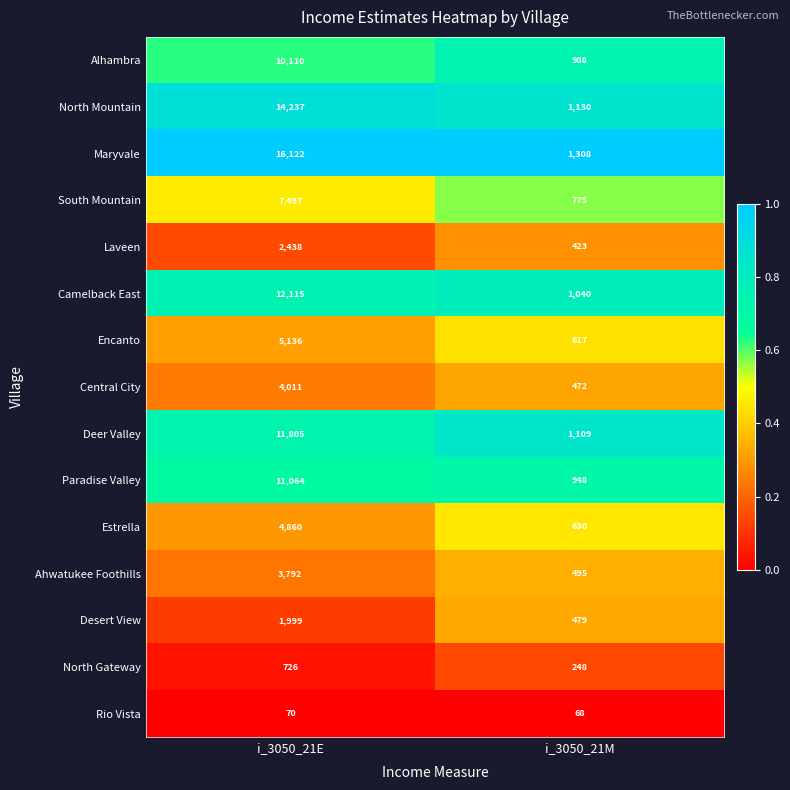

Which label corresponds to the smallest value in the chart?

i_3050_21M